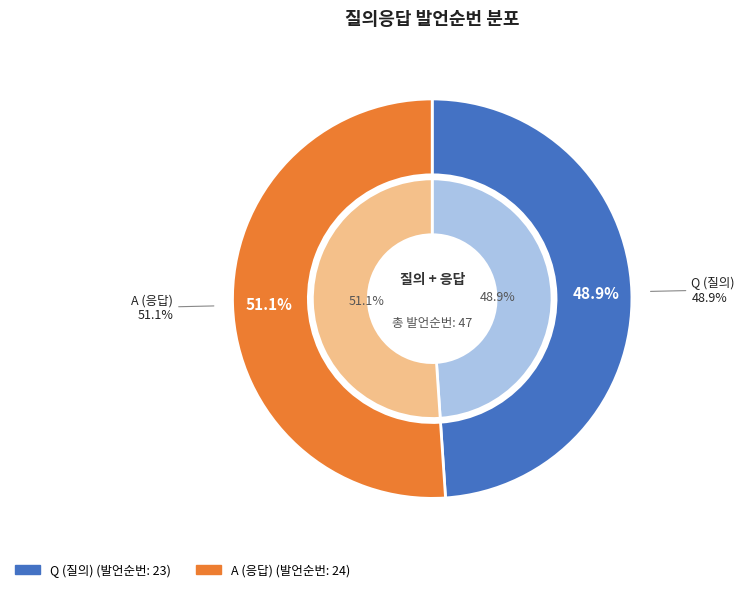

What portion of the pie excludes Q?

51.1%